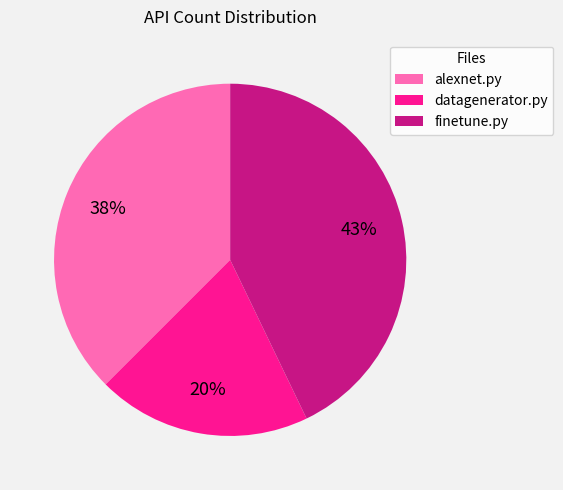

To the nearest percent, what is the difference between the finetune.py and datagenerator.py slice percentages?

23%